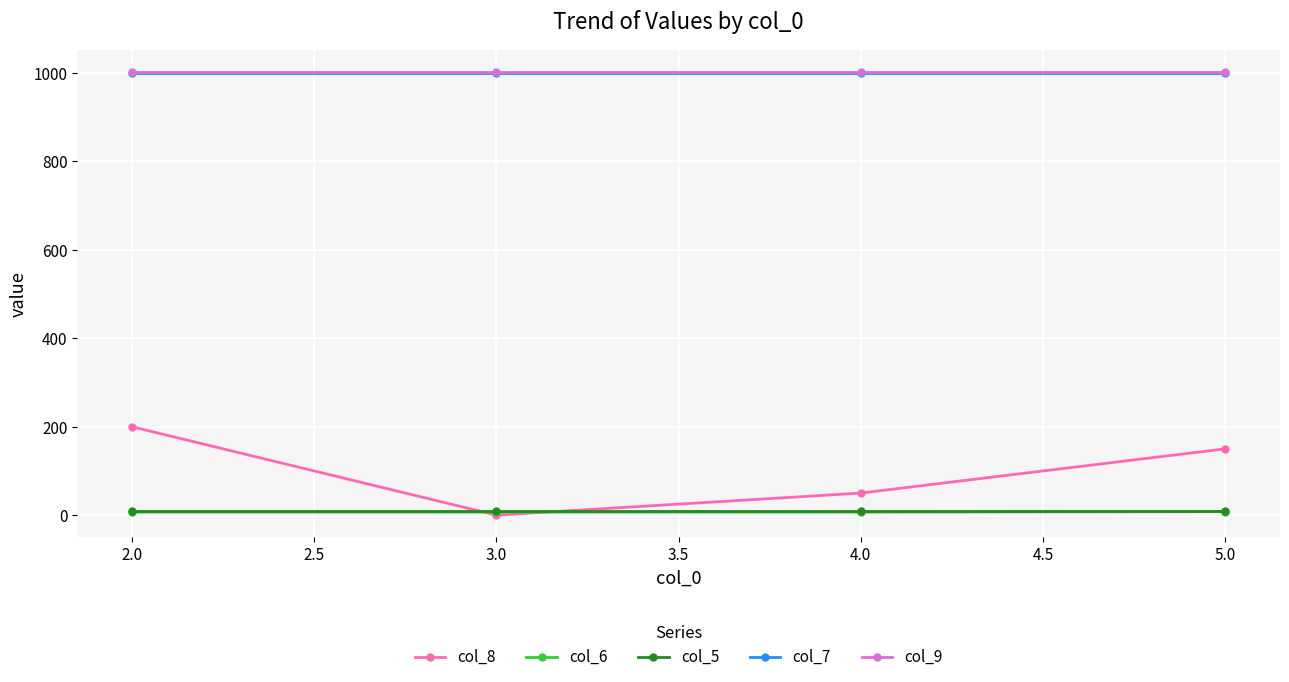

Which series has the widest spread of values?

col_8